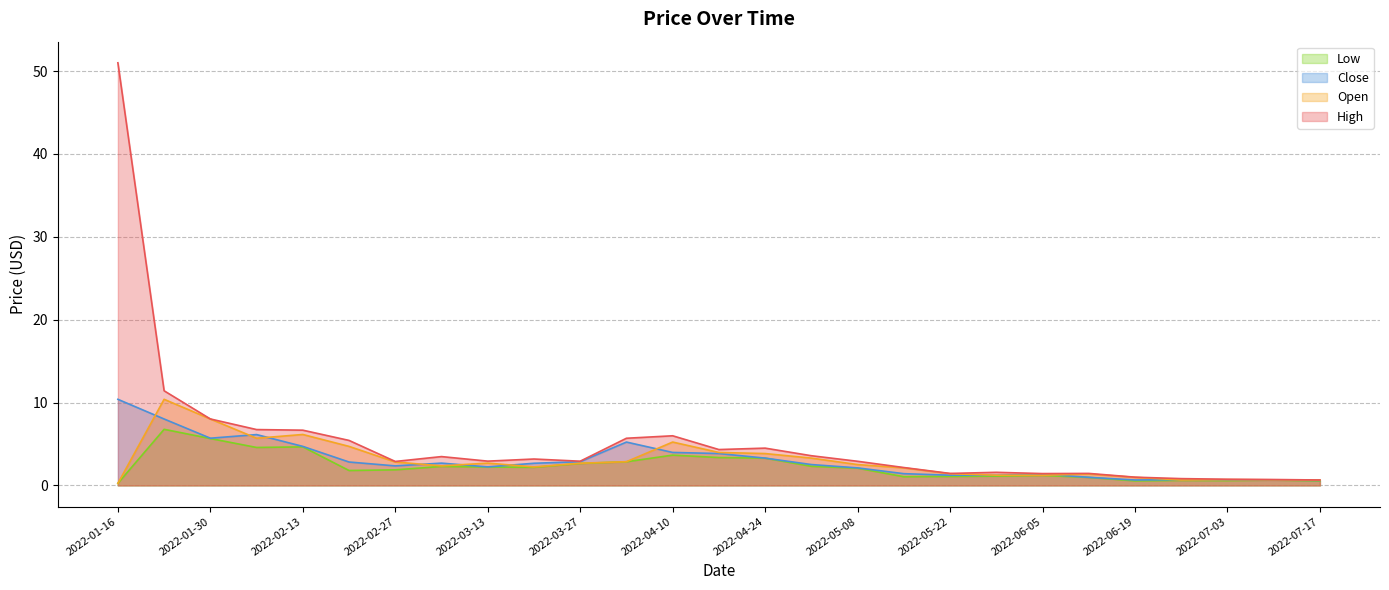

Count the number of data series in this chart.

4